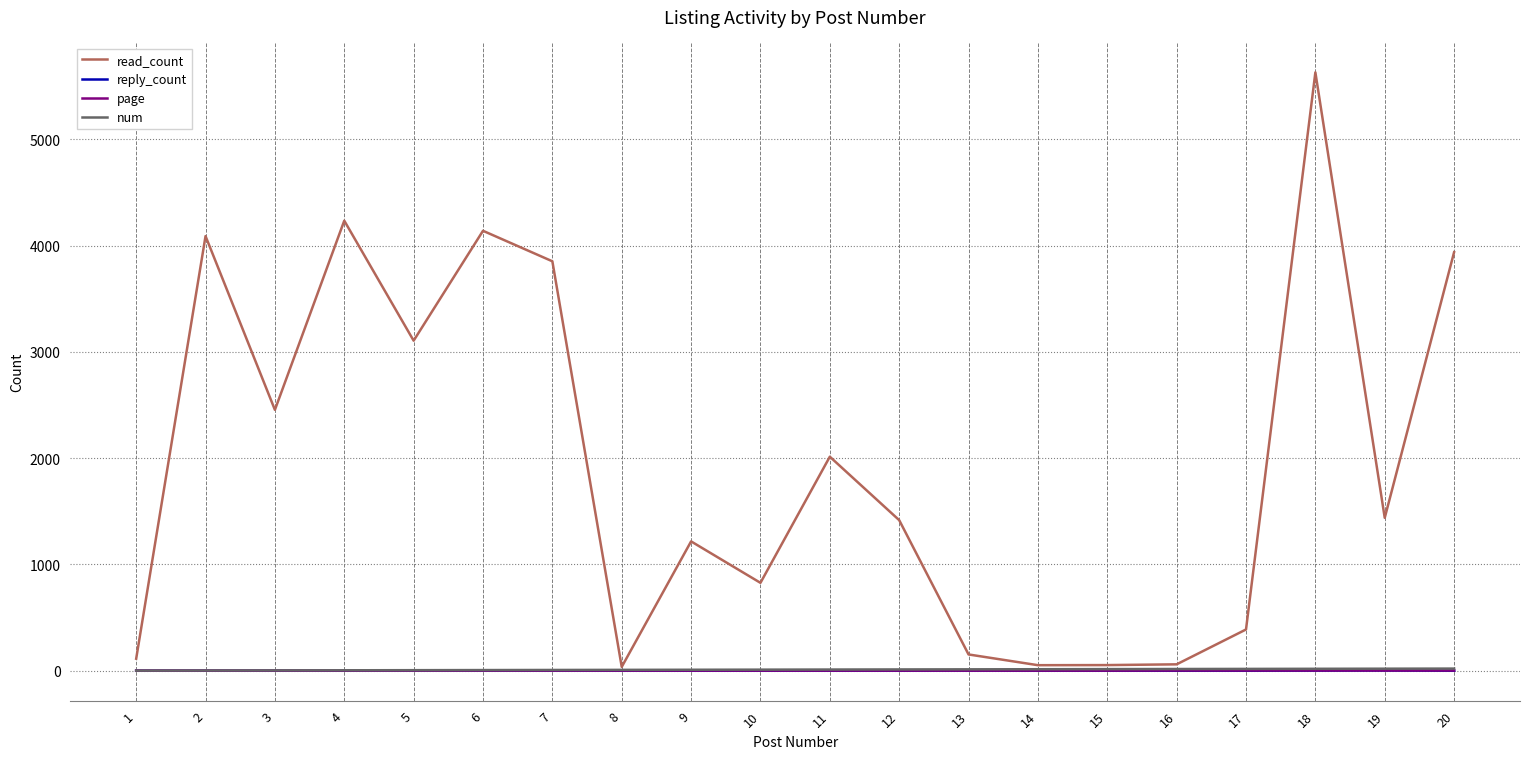

At which category is the sum across all series the highest?

18